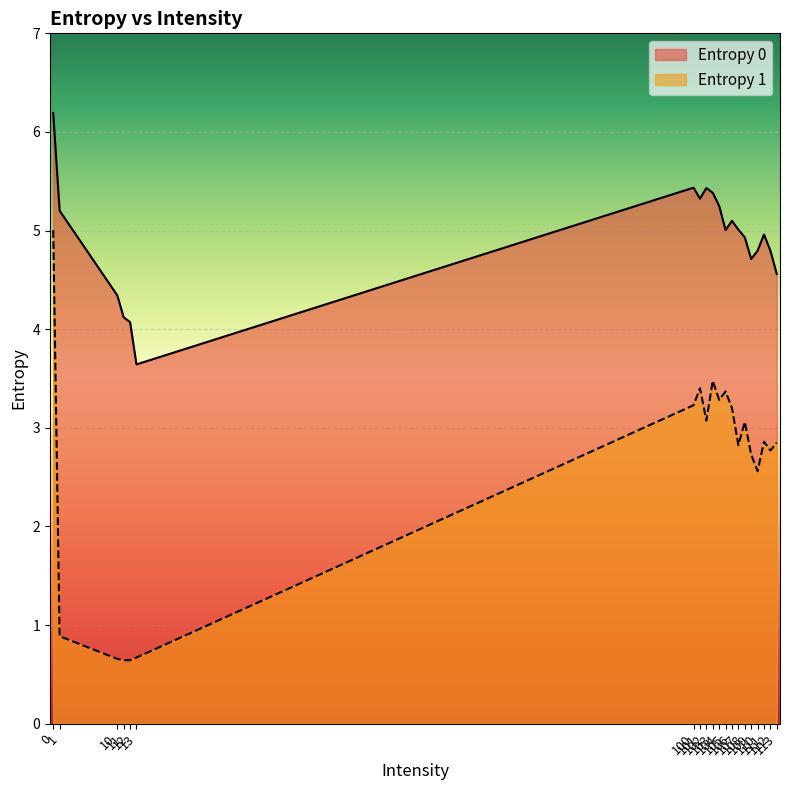

How many lines are shown in the chart?

2